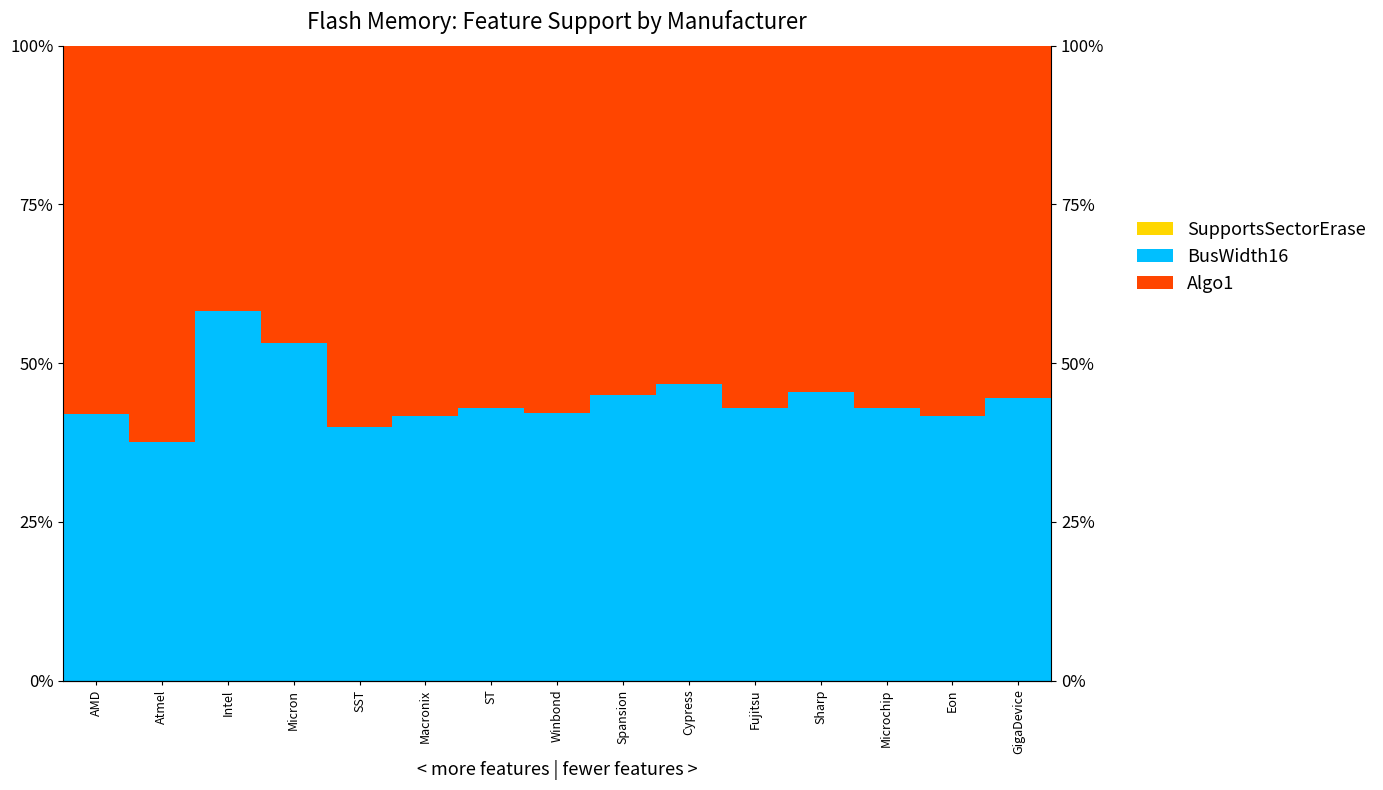

What is the value of the BusWidth16 bar at the 12th from the left?

0.5